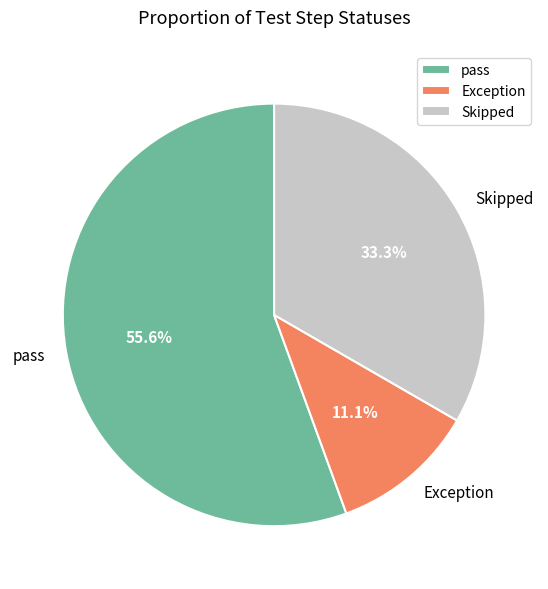

What percentage is the pass slice, to the nearest percent?

56%